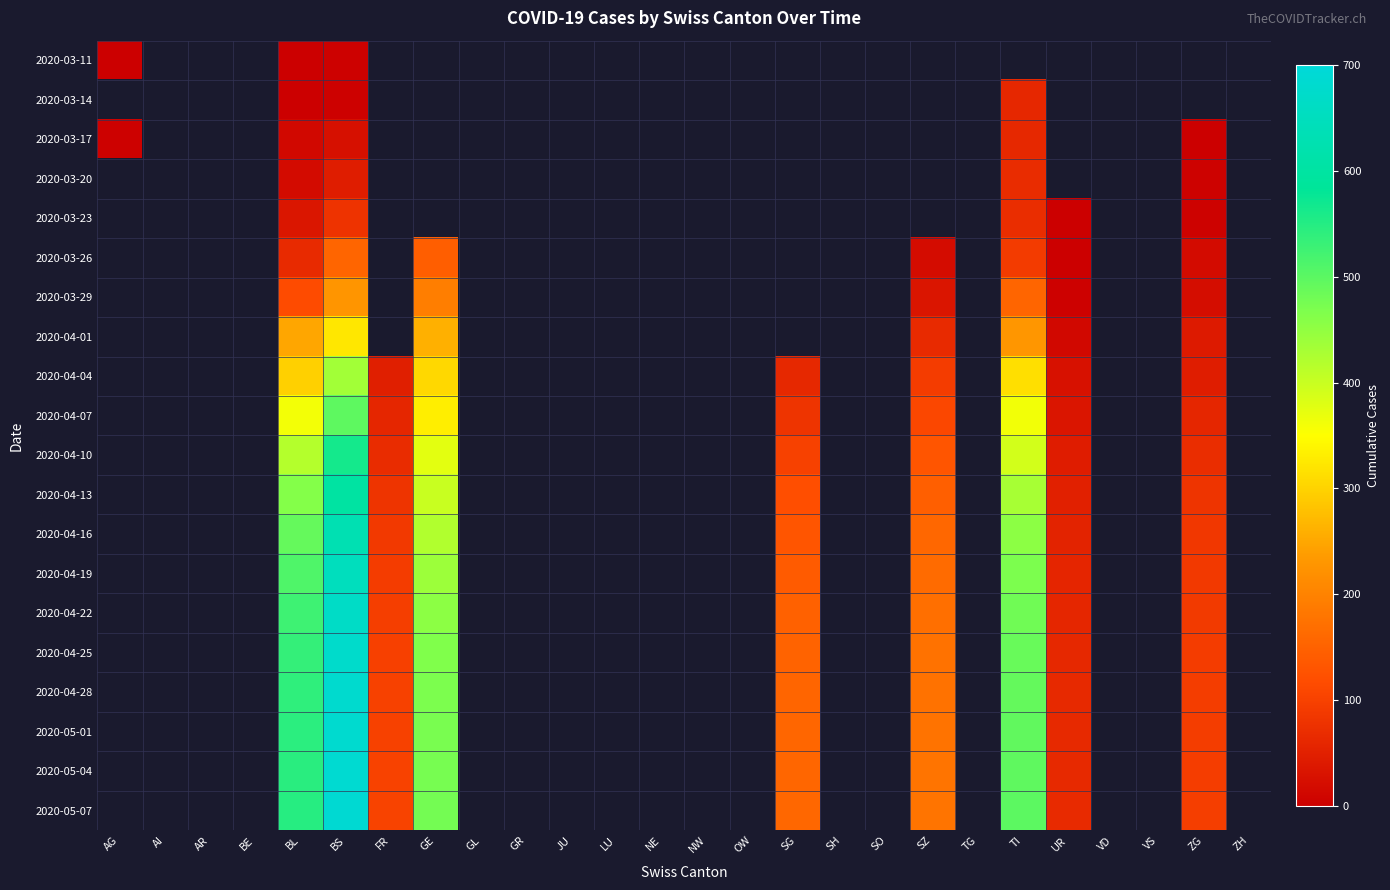

Which category has the lowest value across all series?

ZG